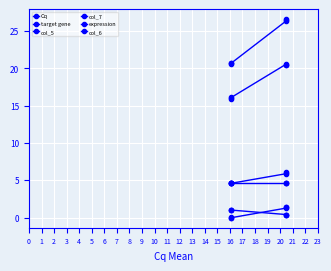

Which category has the highest value in the target gene series?

4